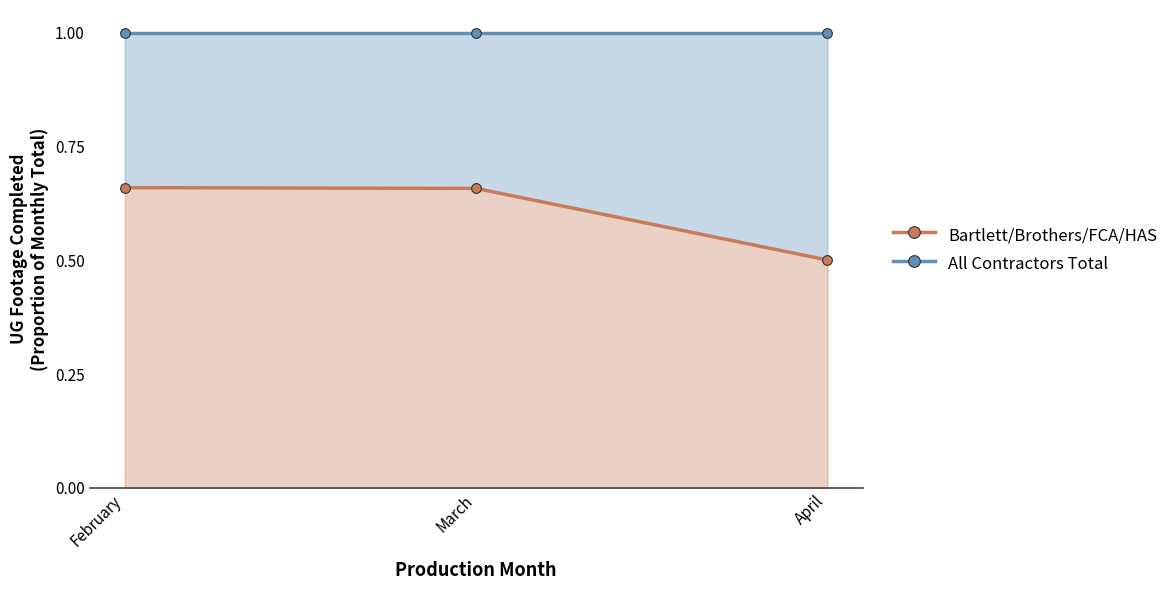

Between February and March, which is larger?

February